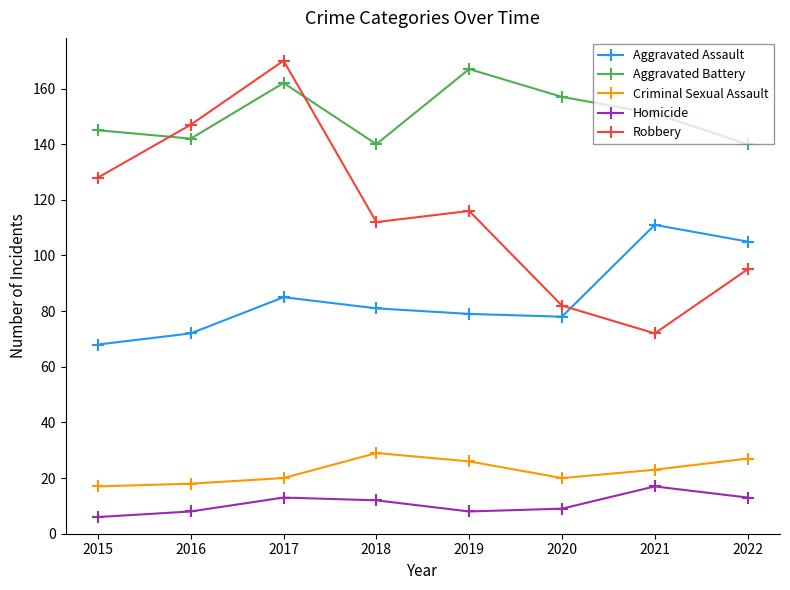

Reading right to left, what are all the values shown in this chart?

Aggravated Assault: 2022=105	2021=111	2020=78	2019=79	2018=81	2017=85	2016=72	2015=68
Aggravated Battery: 2022=140	2021=151	2020=157	2019=167	2018=140	2017=162	2016=142	2015=145
Criminal Sexual Assault: 2022=27	2021=23	2020=20	2019=26	2018=29	2017=20	2016=18	2015=17
Homicide: 2022=13	2021=17	2020=9	2019=8	2018=12	2017=13	2016=8	2015=6
Robbery: 2022=95	2021=72	2020=82	2019=116	2018=112	2017=170	2016=147	2015=128